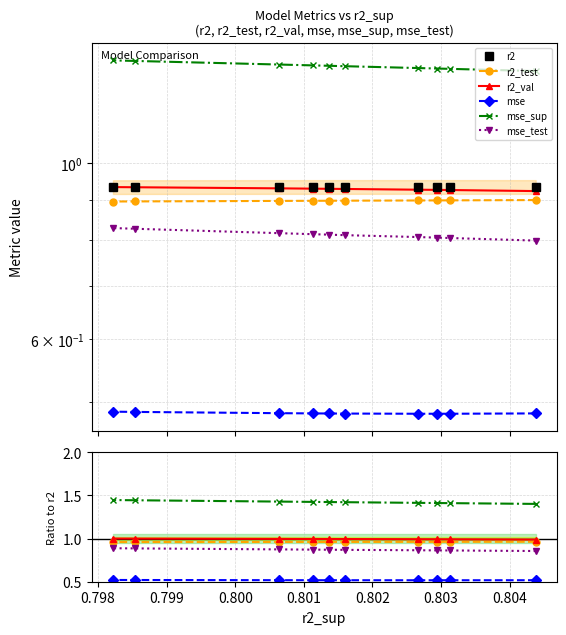

How many categories are shown in the chart?

10